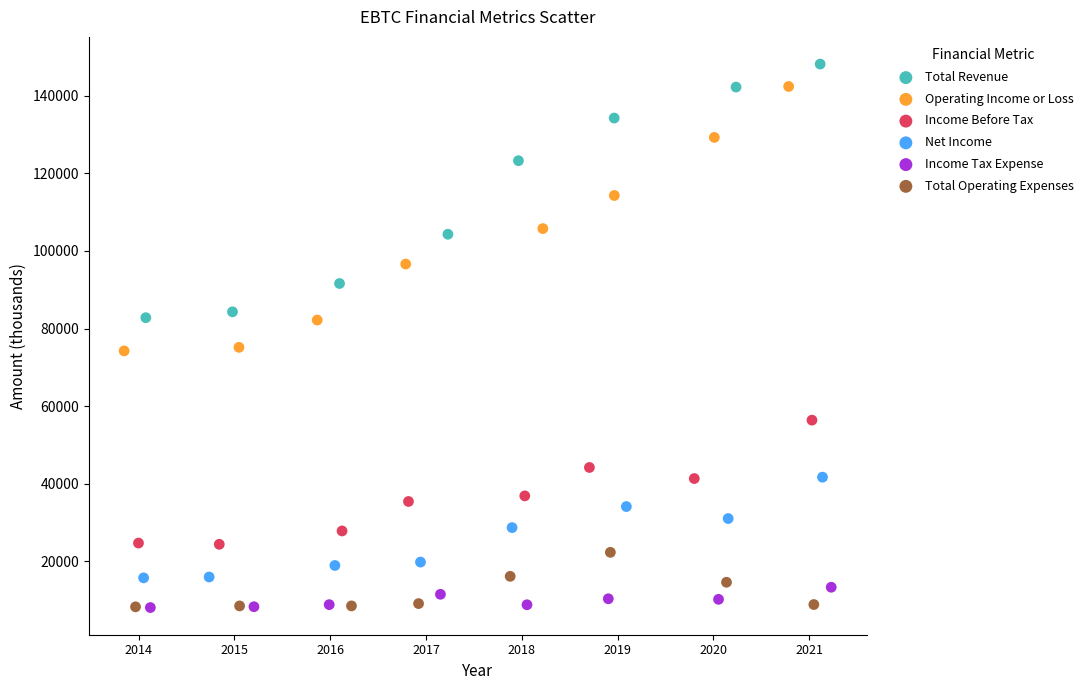

What are all the series names shown in the legend?

Total Revenue, Operating Income or Loss, Income Before Tax, Net Income, Income Tax Expense, Total Operating Expenses